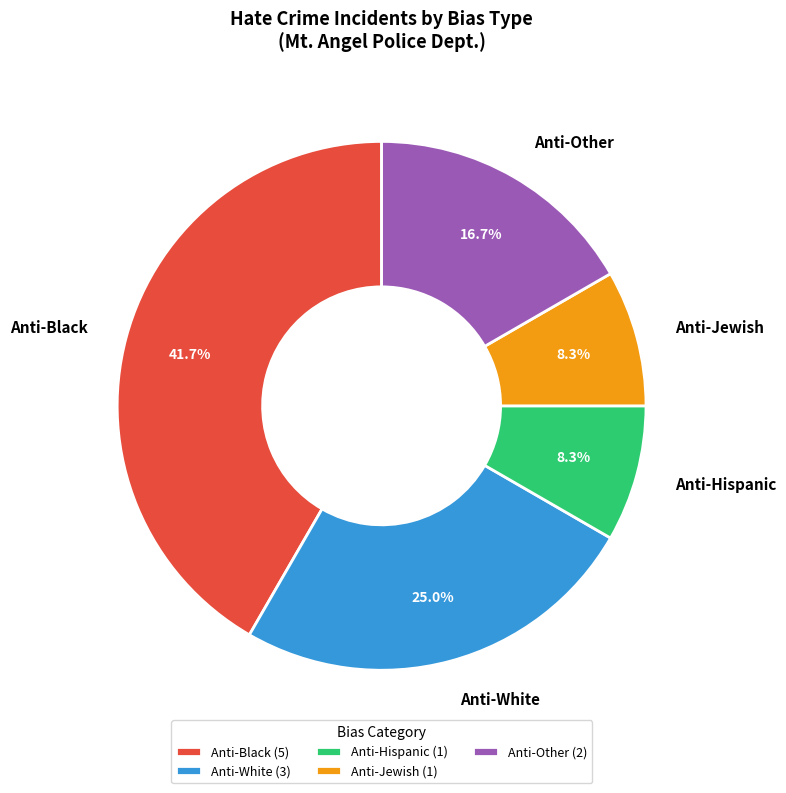

Which has a higher value, Anti-Other or Anti-White?

Anti-White